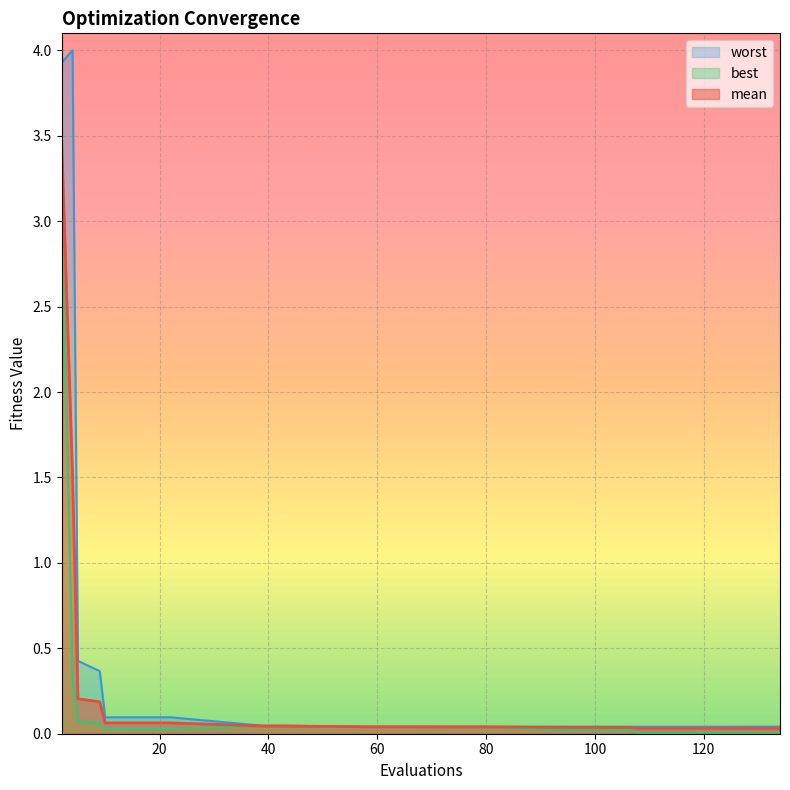

At how many categories does at least one series exceed 0?

20